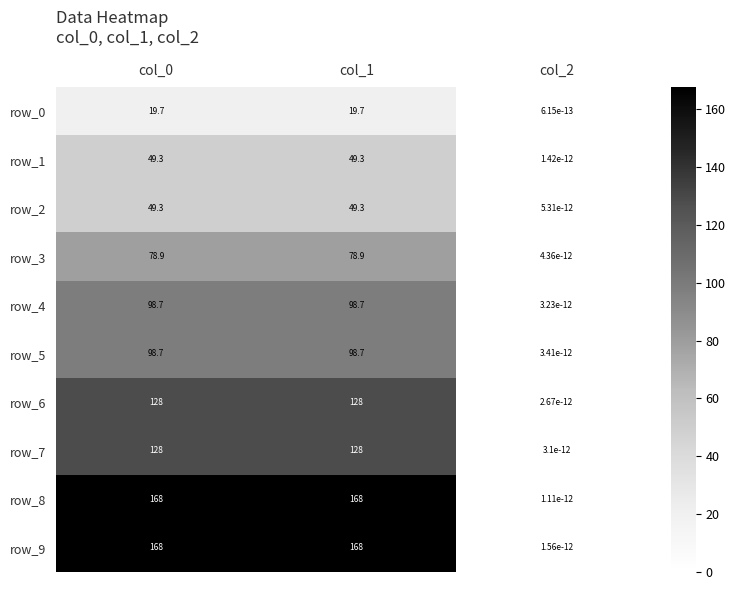

Which category has the lowest value in the row_7 series?

col_2